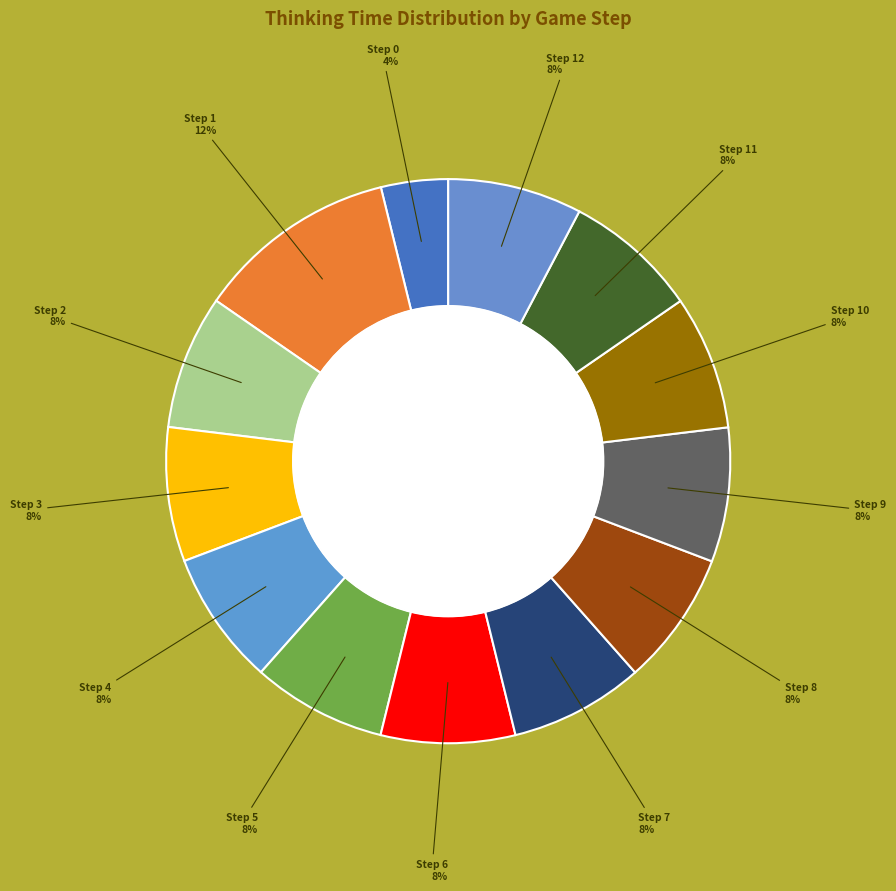

How many slices are in this pie chart?

13